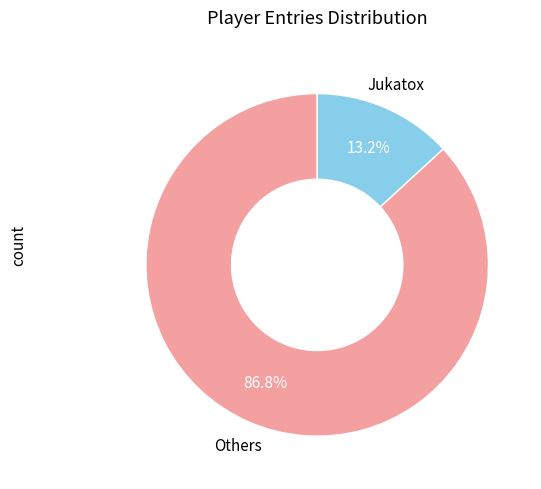

To the nearest percent, what is the difference between the largest and smallest slice percentages?

74%